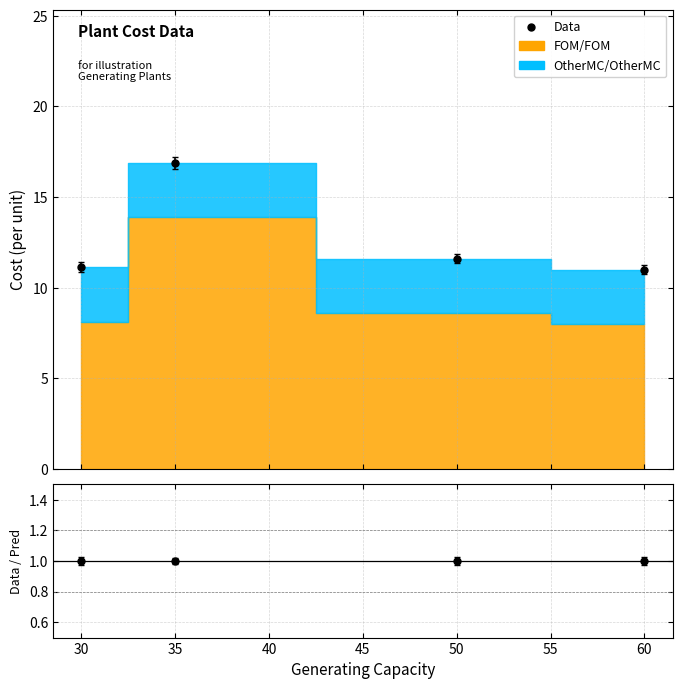

The value of FOM/FOM at Wind turbine is 4.2. True or false?

False